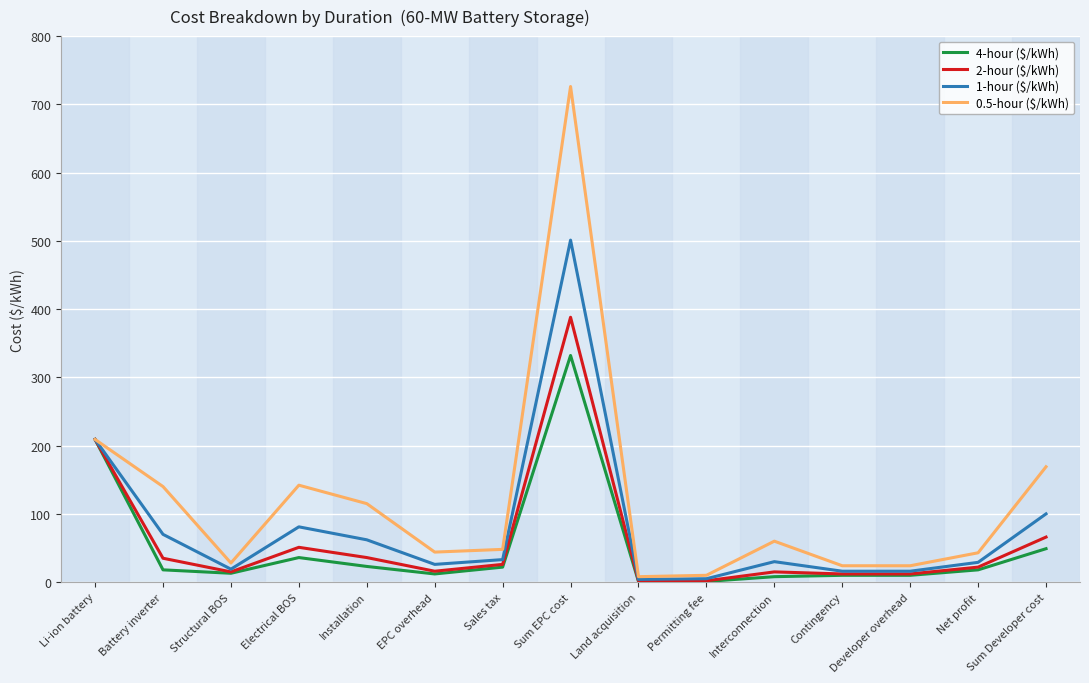

What is the difference between the highest and lowest values at Sum Developer cost?

120